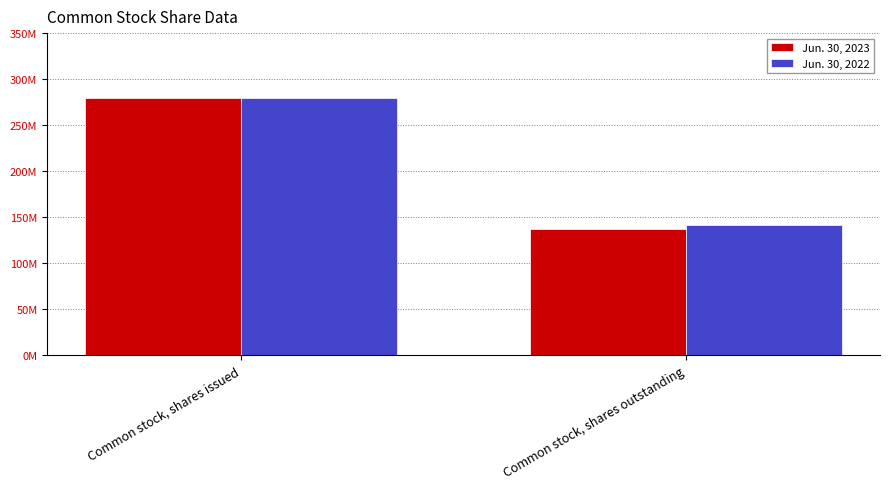

Between Common stock, shares issued and Common stock, shares outstanding, which series saw the biggest shift?

Jun. 30, 2023